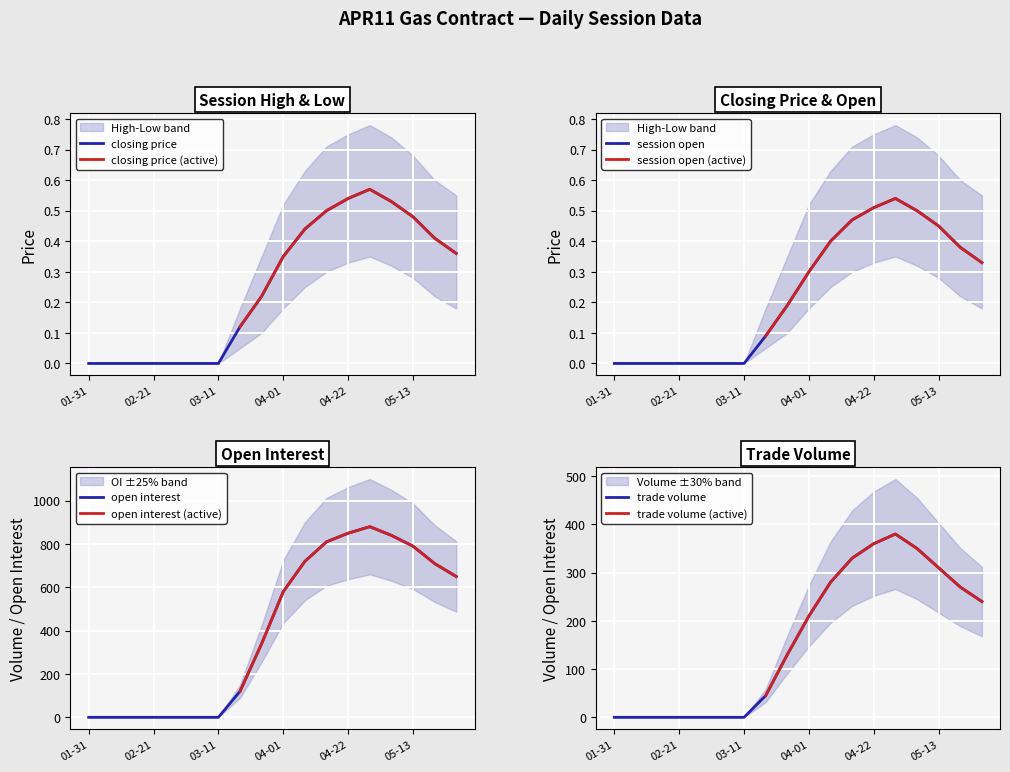

True or false: session high and closing price cross at least once.

False